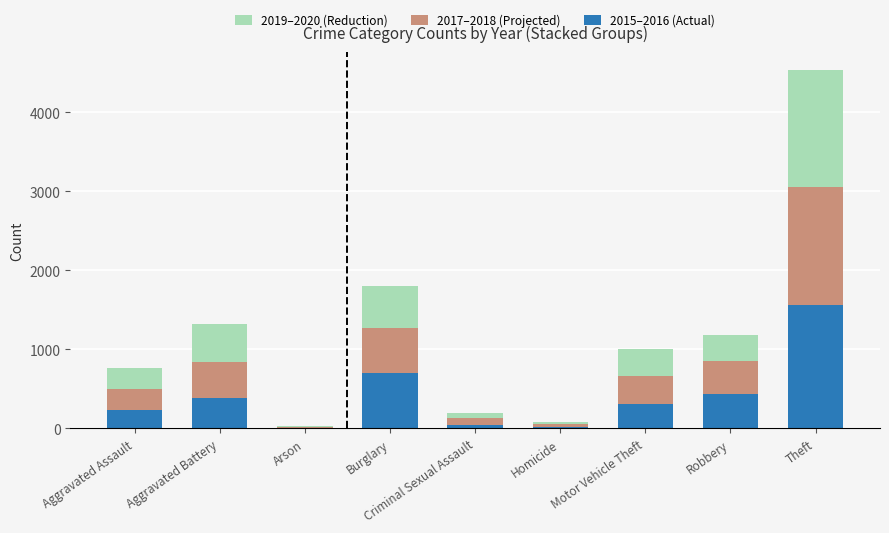

What is the highest value of the 2015–2016 (Actual) series?

1563